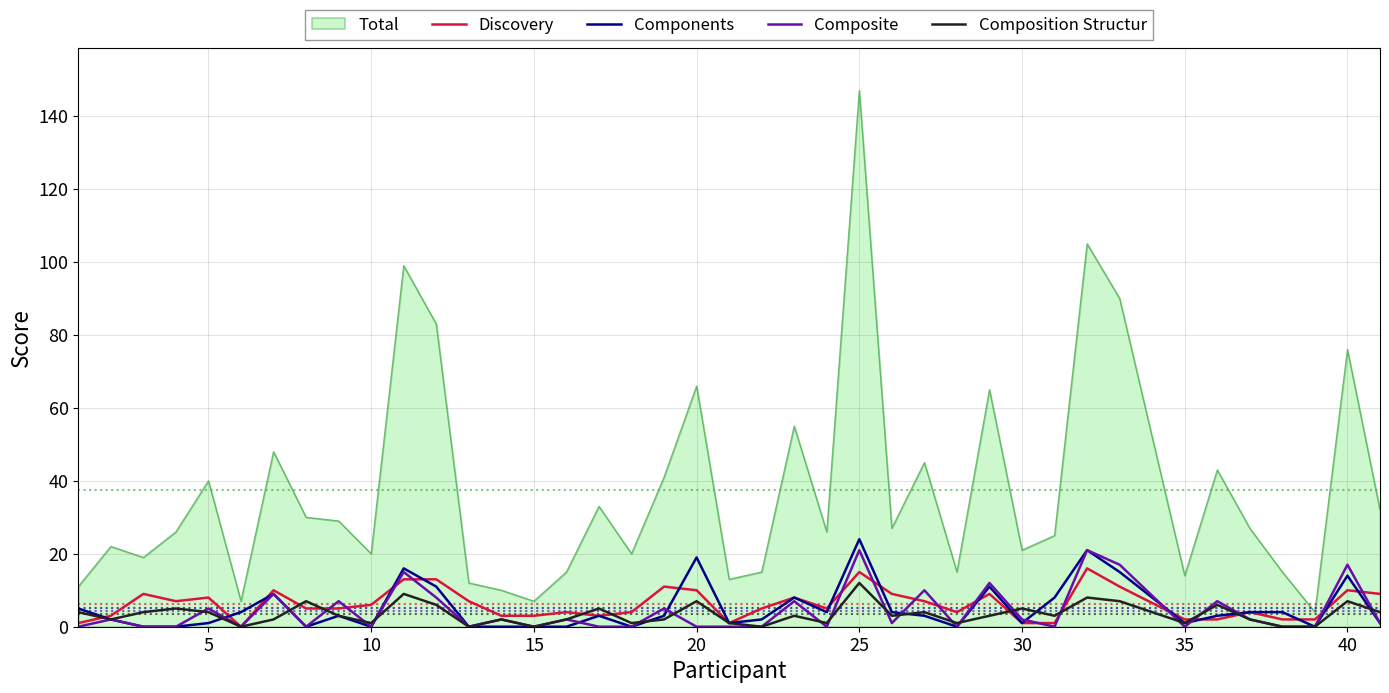

What is the greatest value displayed?

147